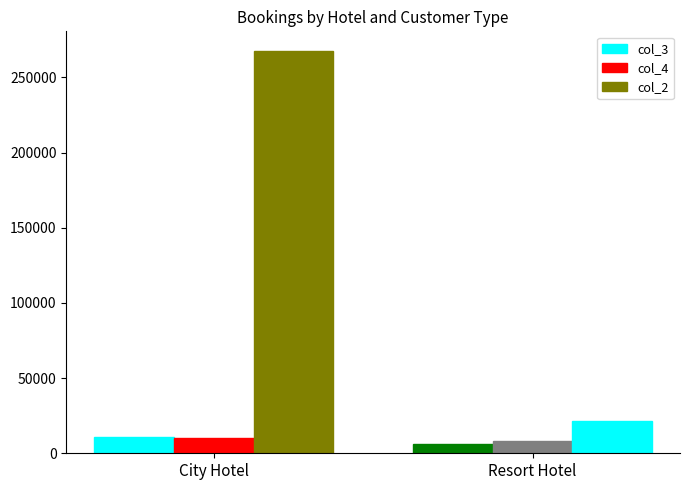

What position from the left is City Hotel?

1